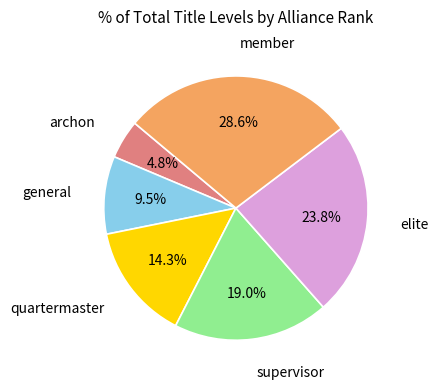

Does any single category account for the majority?

No